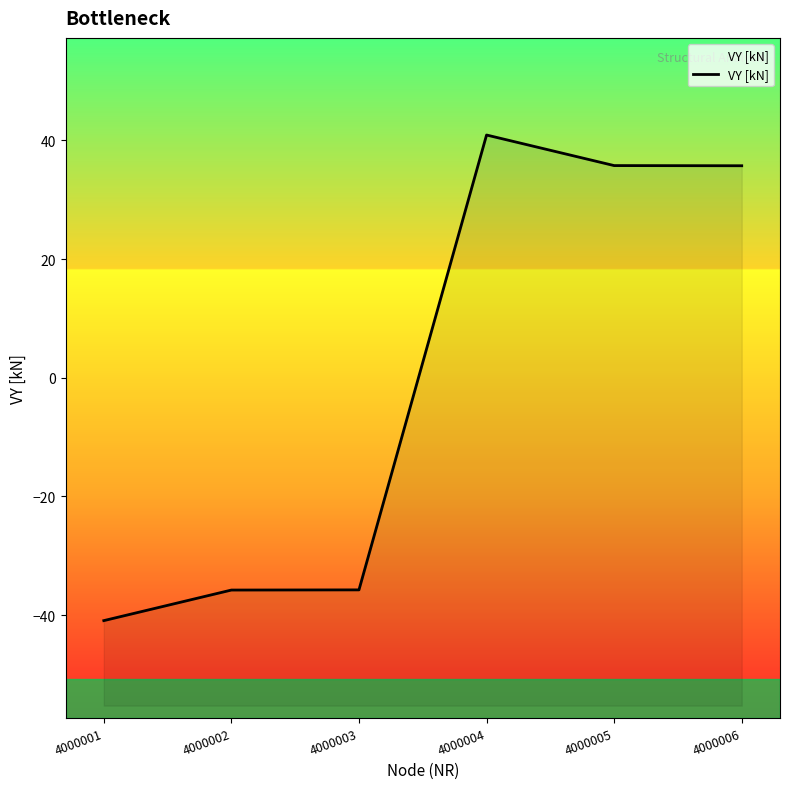

How many values exceed 35?

3